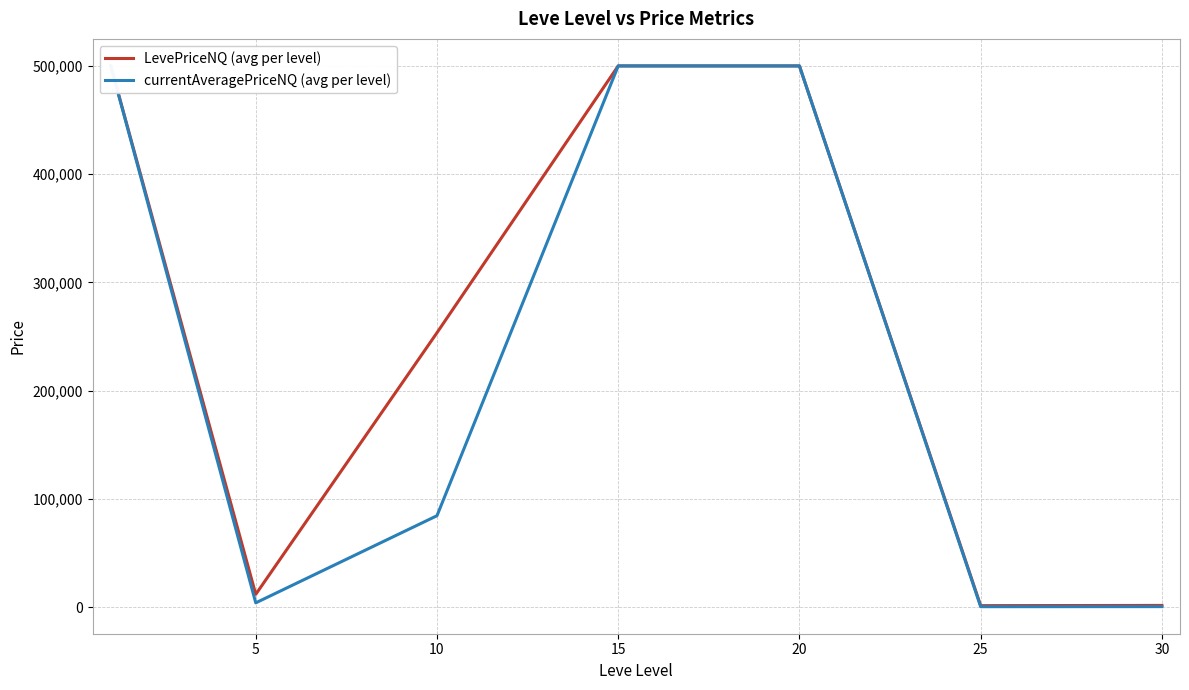

What is the difference between the second highest and second lowest values in the currentAveragePriceNQ (avg per level) series?

499454.4